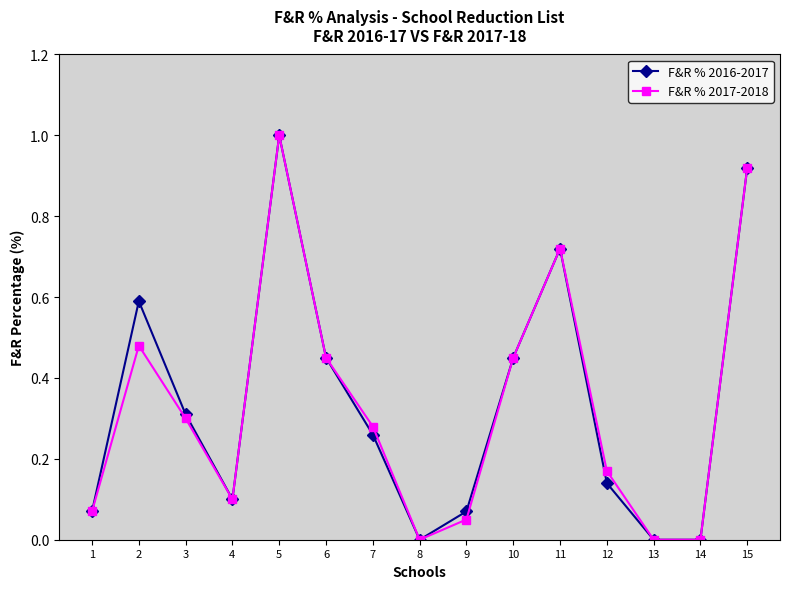

How many interior local peaks does the F&R % 2016-2017 series have?

3